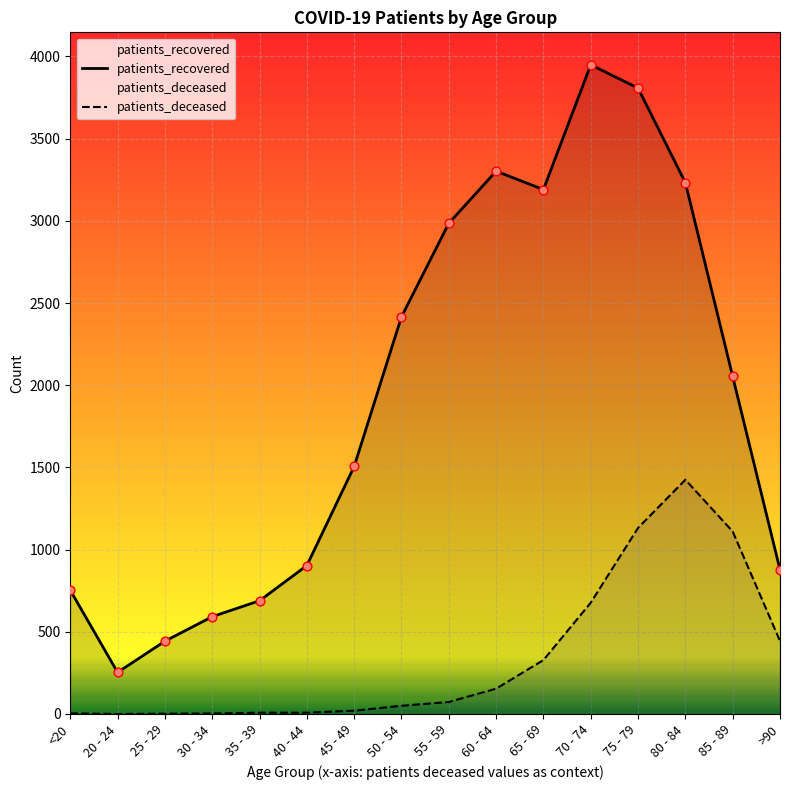

Which series contains the highest Y value?

patients_recovered